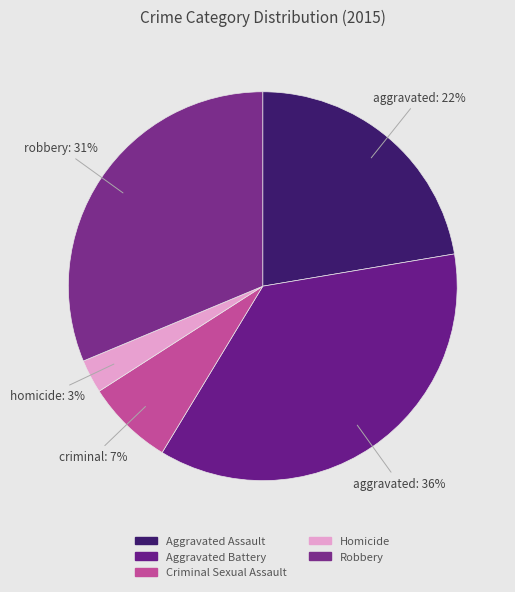

How many slices are in this pie chart?

5